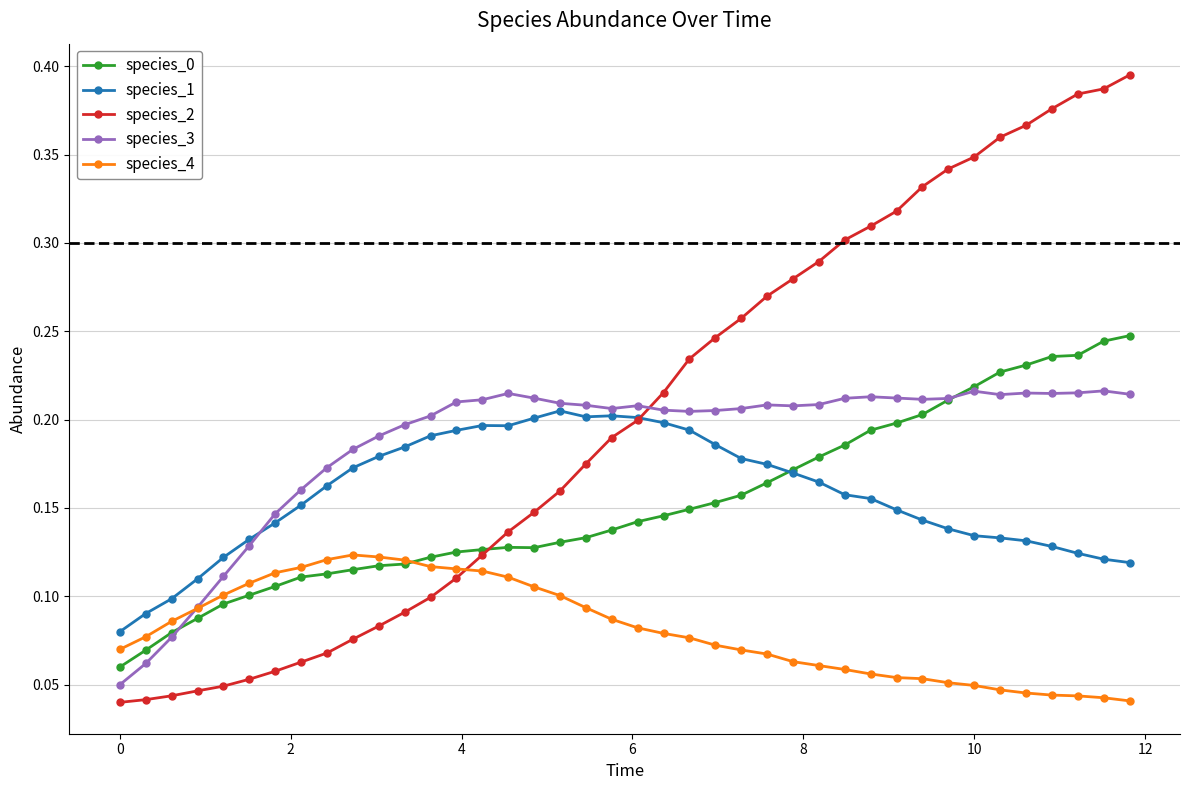

Count the species_3 values in the range 0 to 1.

40